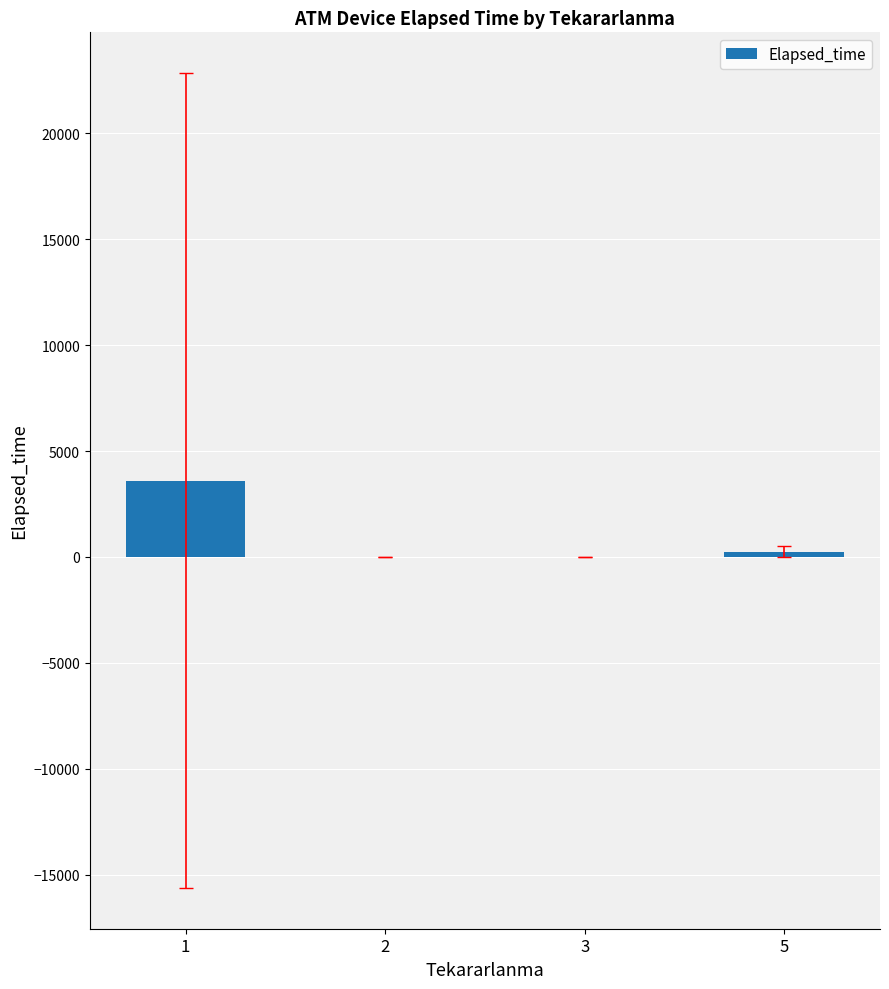

The value at 1 is 6195.0. True or false?

False